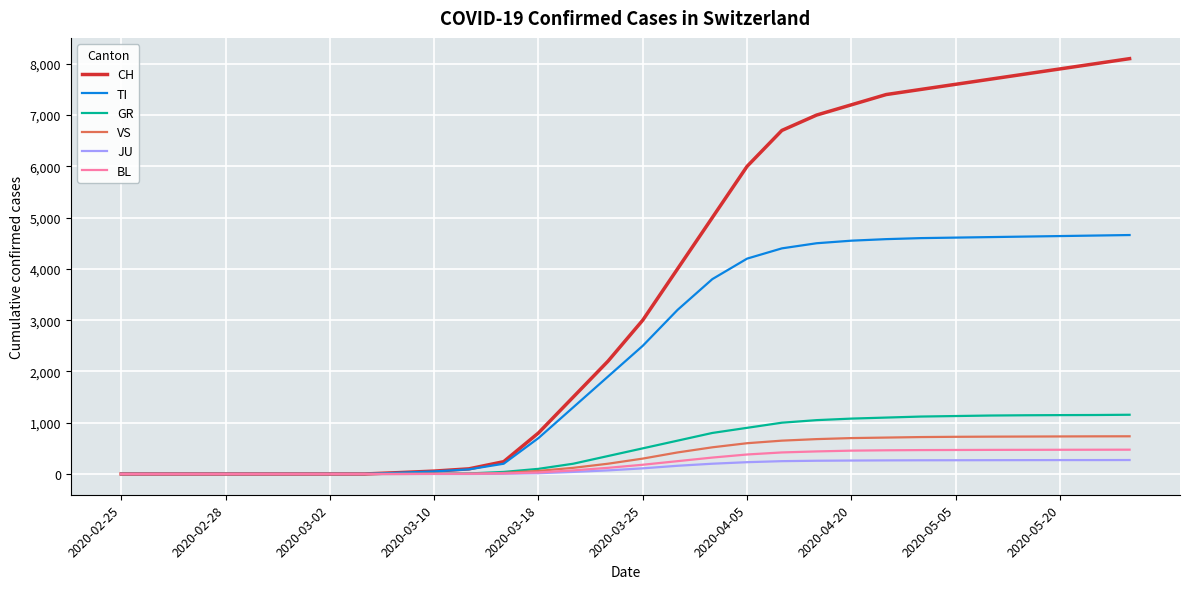

Which series has the largest total across all categories?

CH